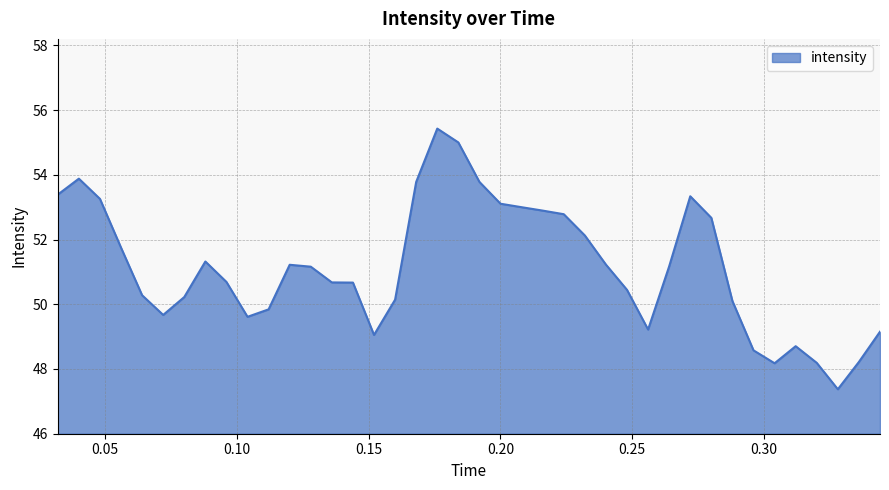

What is the difference between the maximum and minimum values?

8.1